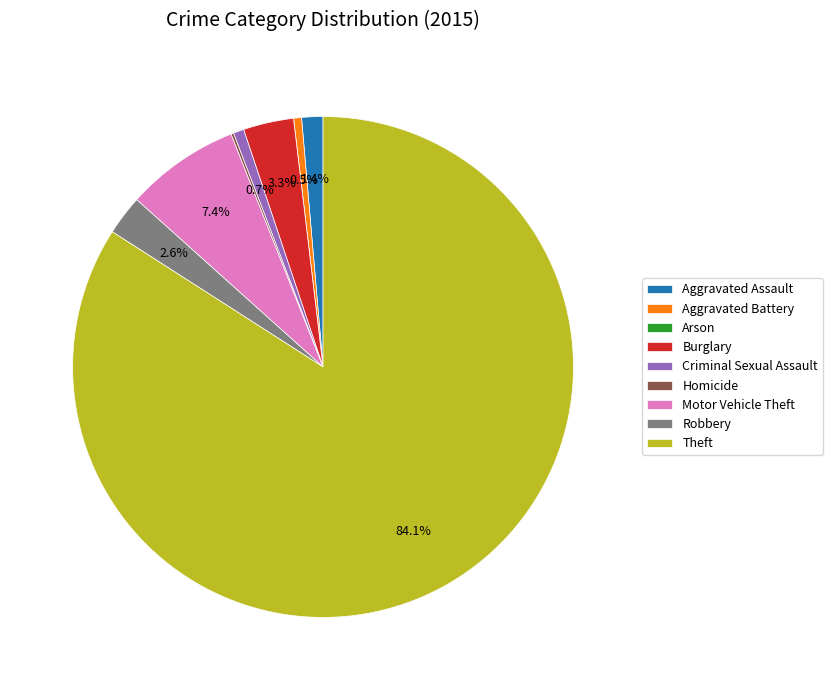

Combined, do Criminal Sexual Assault and Theft account for over 50%?

Yes